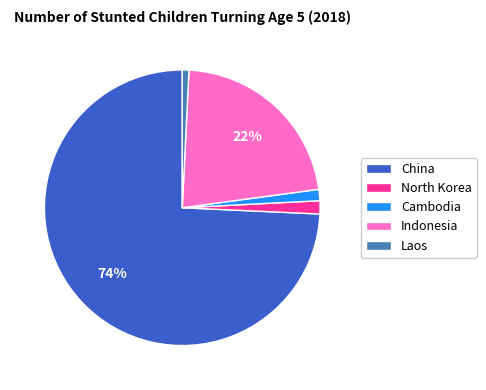

To the nearest percent, what is the difference between the largest and smallest slice percentages?

73%